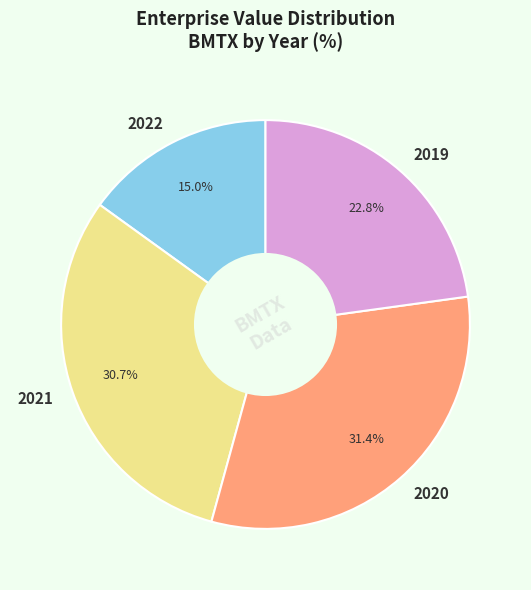

How many slices are in this pie chart?

4